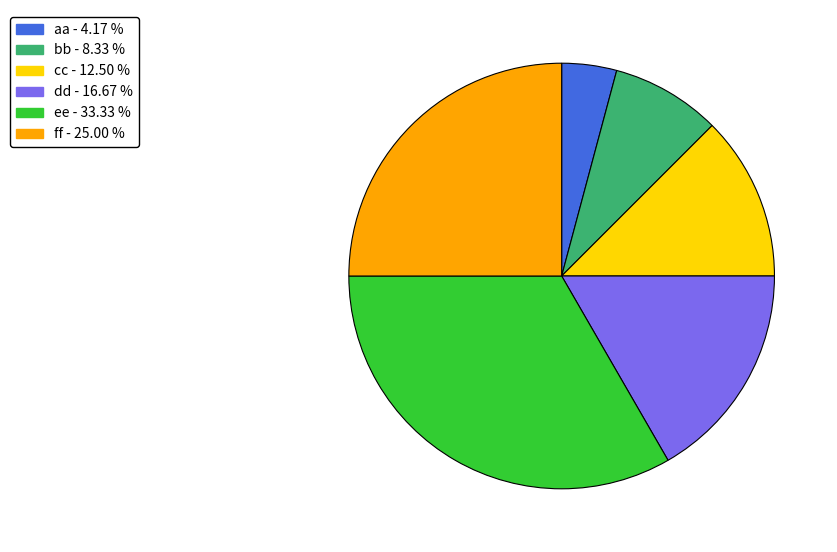

Rank the categories by value from highest to lowest.

ee, ff, dd, cc, bb, aa